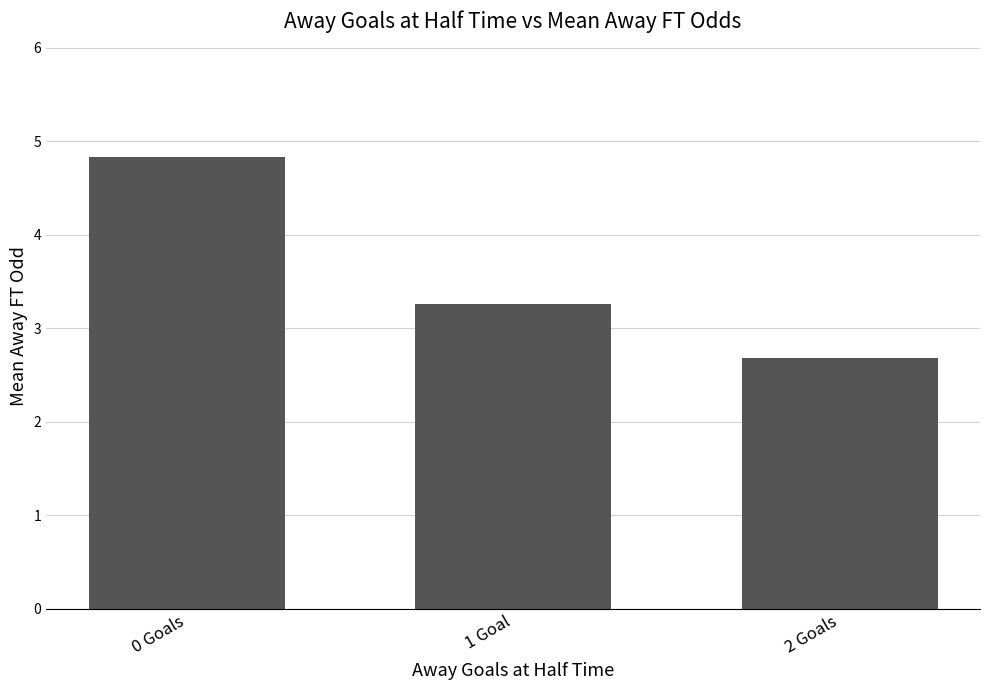

Rank the categories by value from highest to lowest.

0 Goals, 1 Goal, 2 Goals